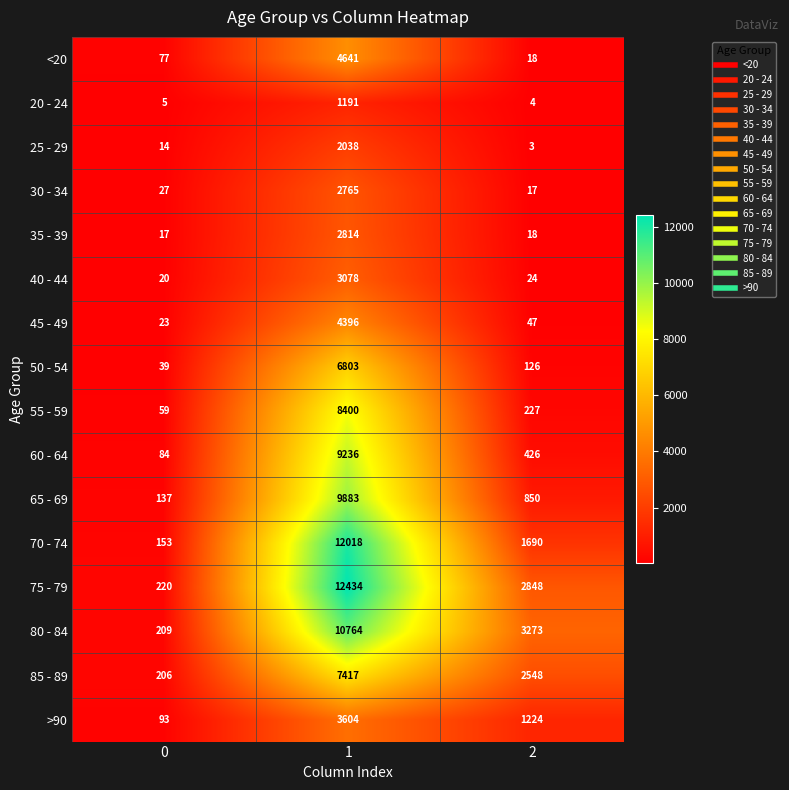

Count the number of data series in this chart.

16